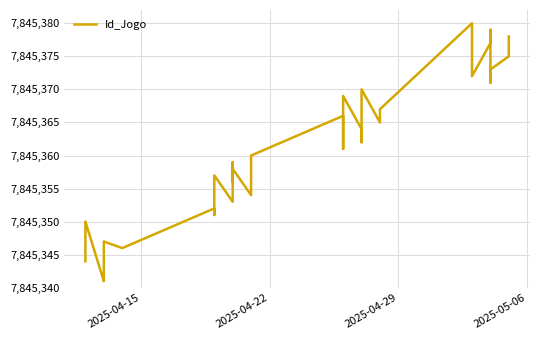

Count the number of values greater than 7845361.

19